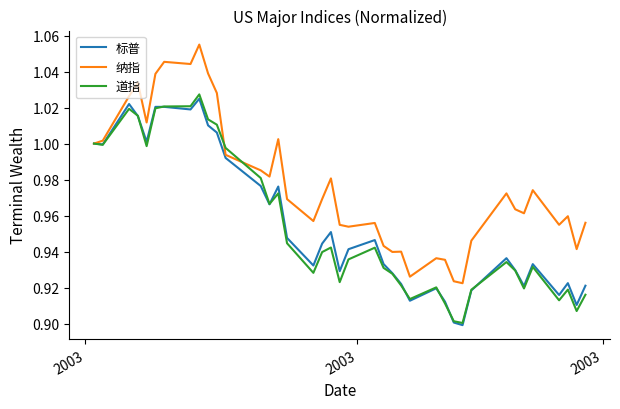

List the series in order of their peak value, highest first.

纳指, 道指, 标普